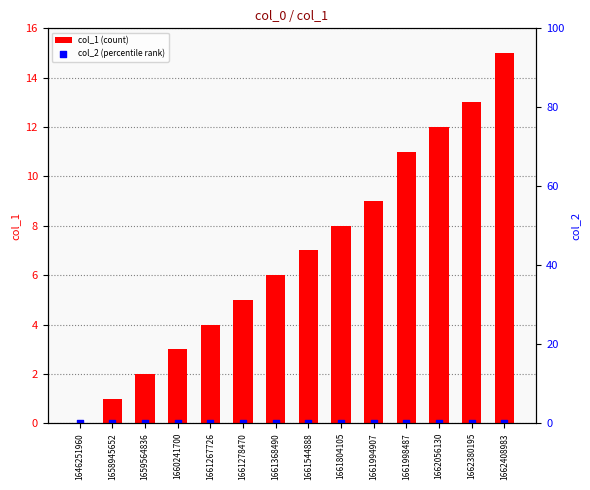

Which series has the largest total across all categories?

col_1 (count)